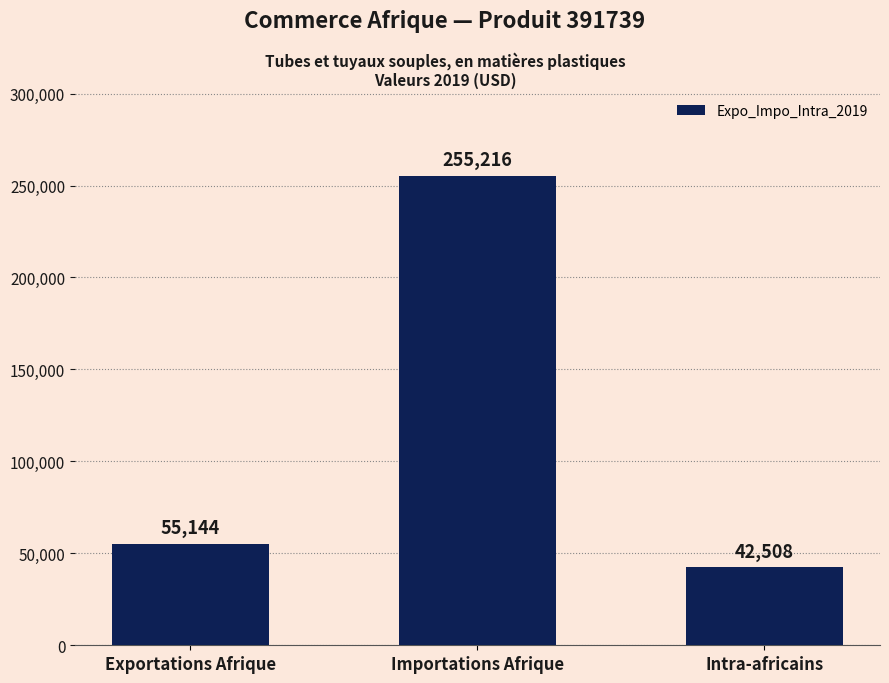

Is it true that the value at Intra-africains is 42508?

True